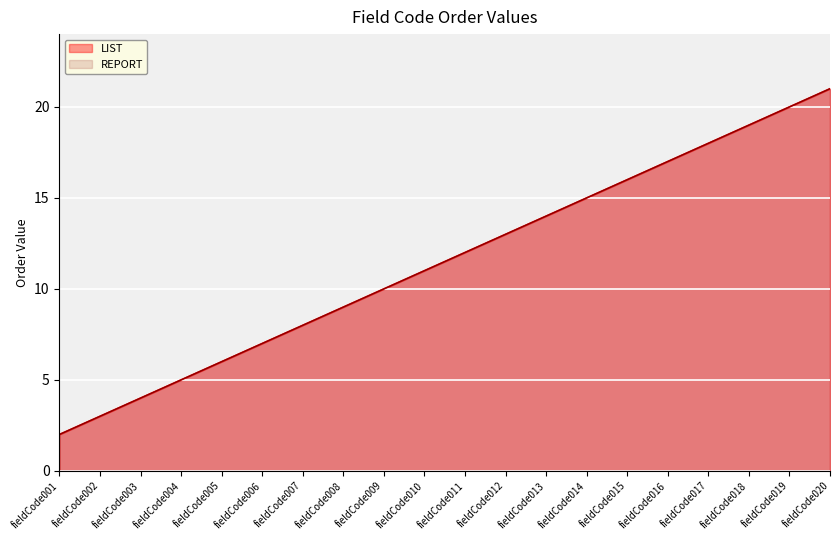

List the series in order of their peak value, lowest first.

LIST, REPORT